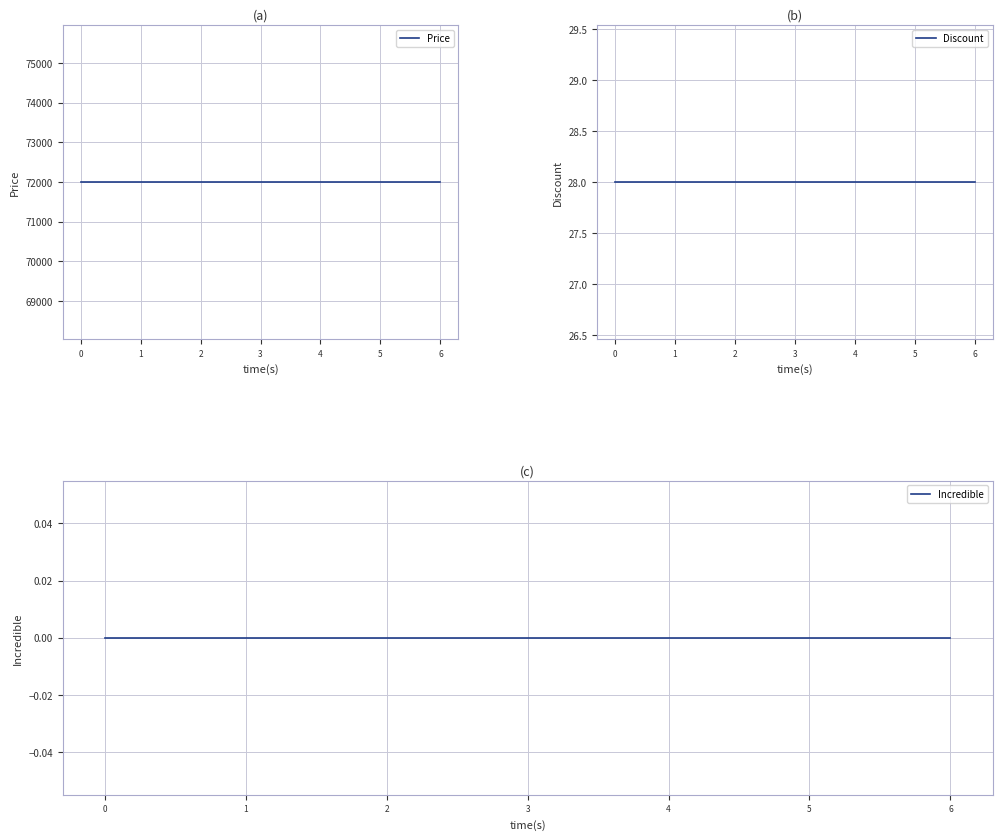

What is the average value of the Discount series?

28